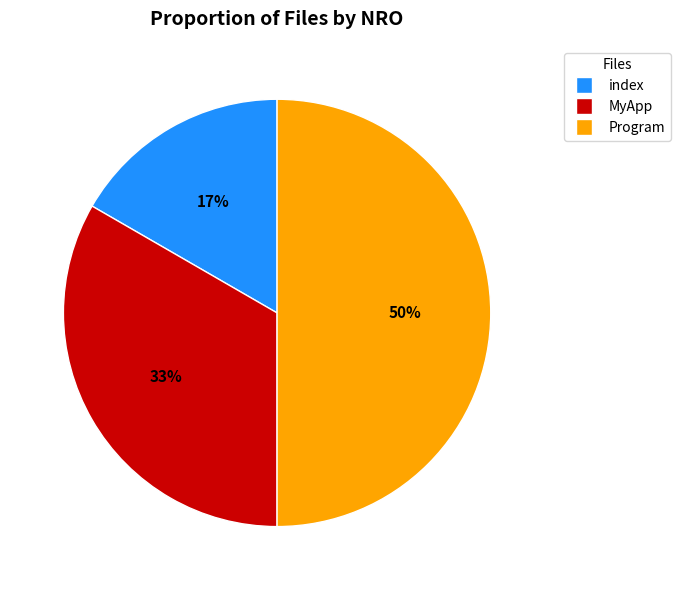

How many segments does this pie chart have?

3